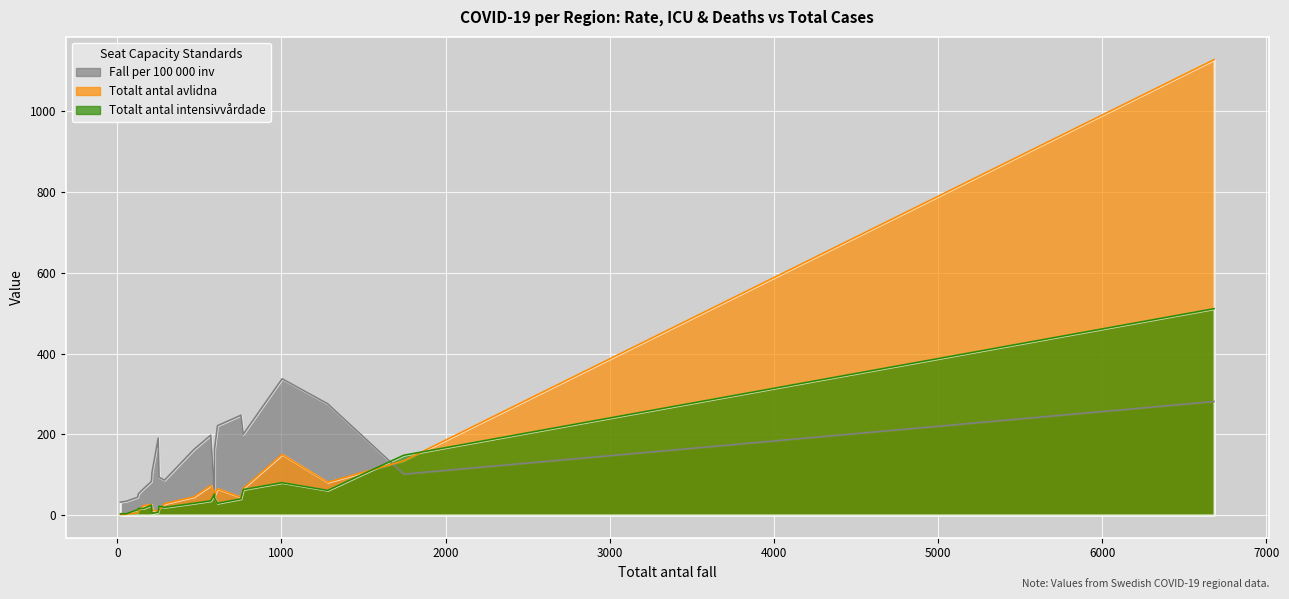

What is the approximate value of Totalt_antal_intensivvårdade at Jönköping?

42.0